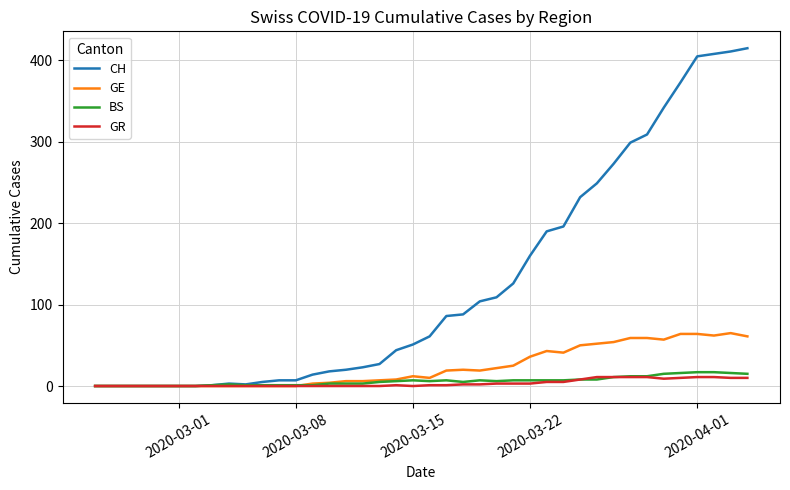

Which series has the largest range (max minus min)?

CH